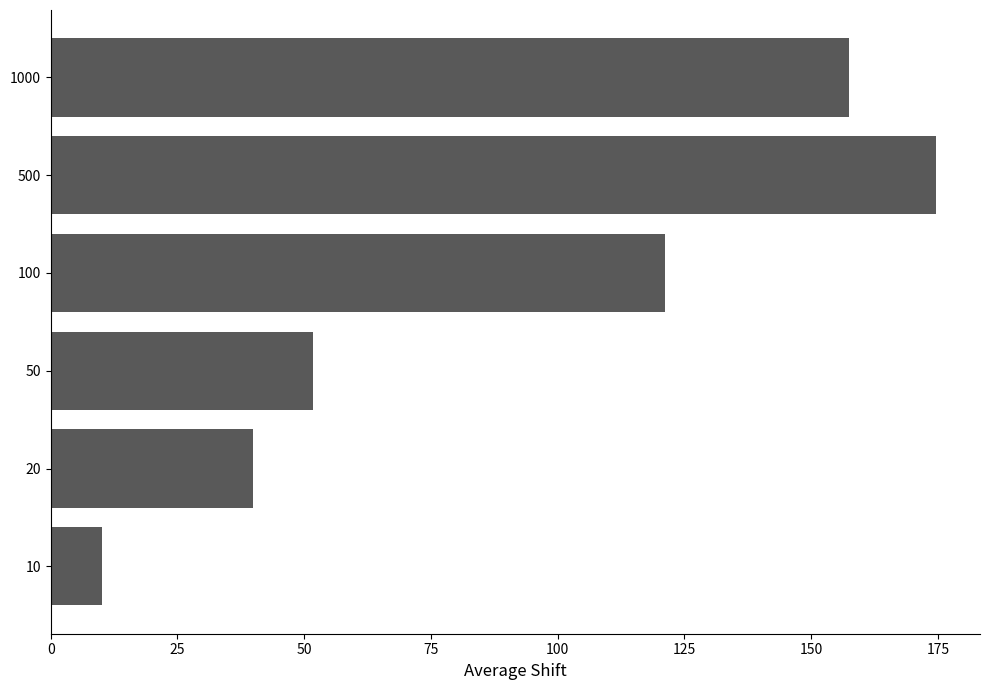

Rank the categories by value from lowest to highest.

10, 20, 50, 100, 1000, 500